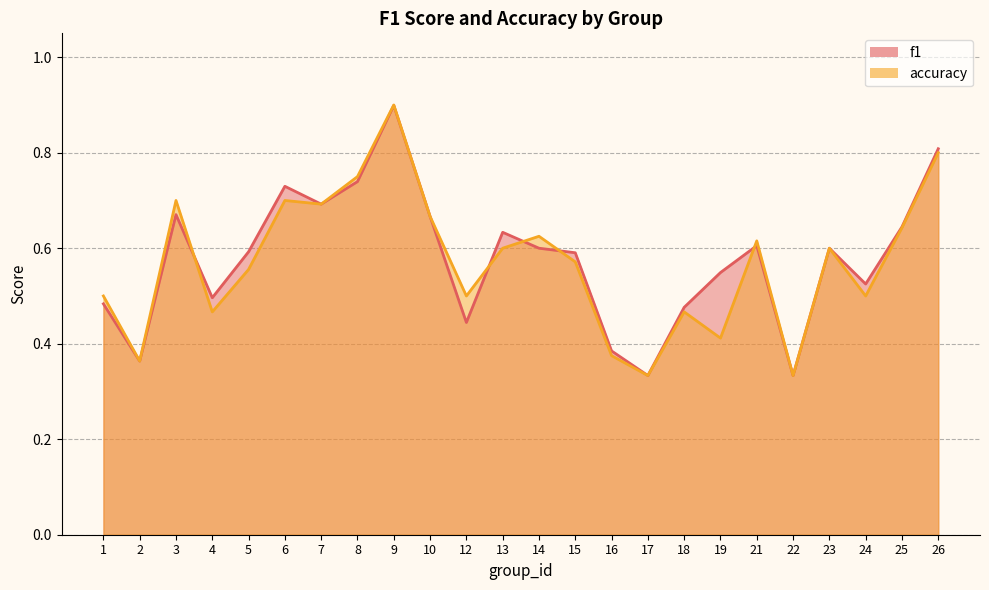

Between 12 and 21, which series saw the biggest shift?

f1